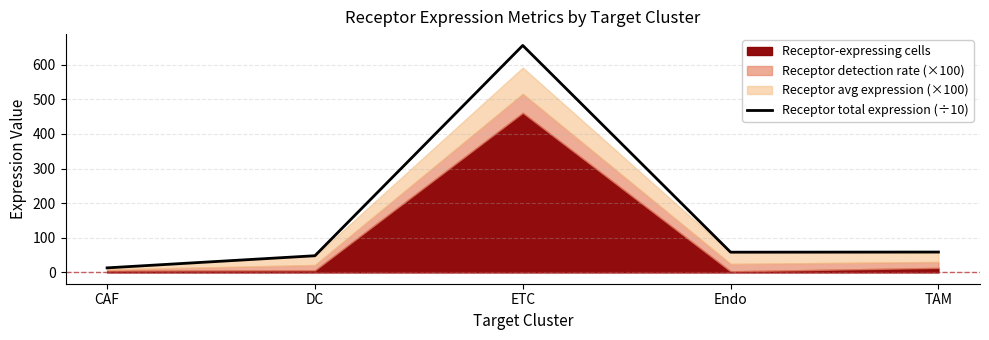

Count the number of values greater than 58.

3